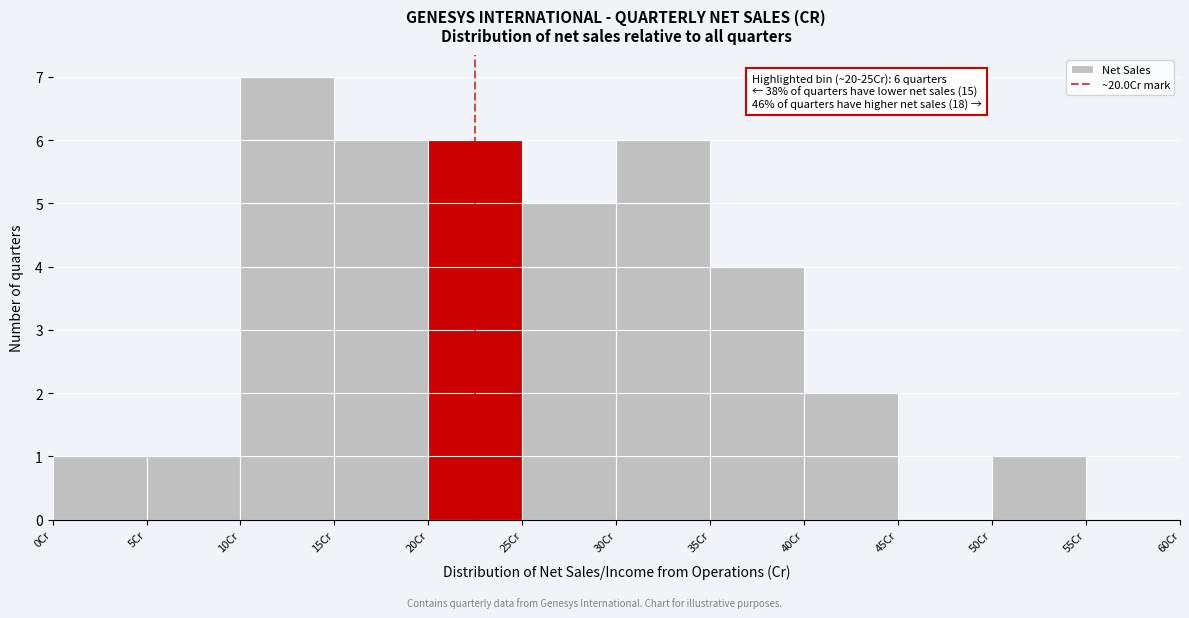

Which range on the x-axis has the tallest bar?

10 to 15